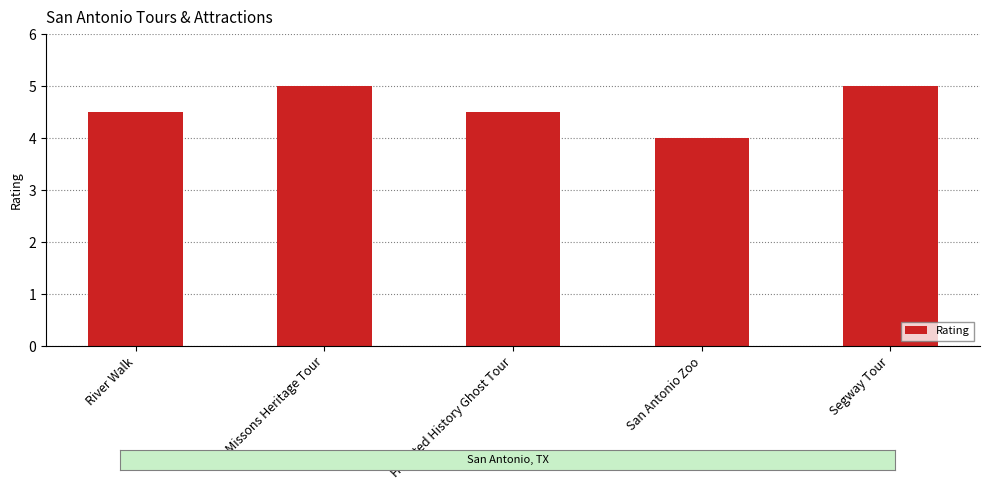

What is the label of the 4th bar from the left?

San Antonio Zoo